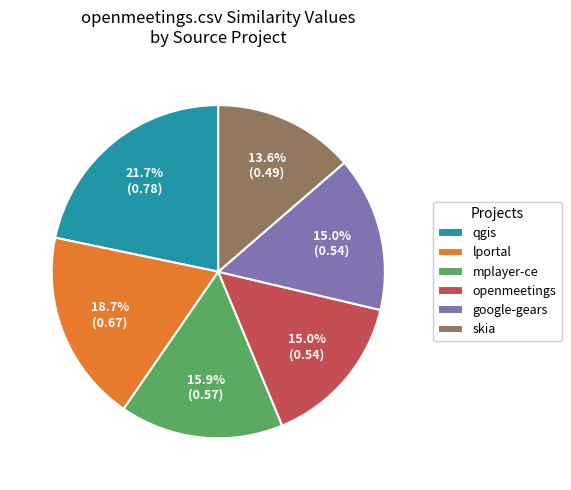

To the nearest percent, what is the average slice percentage?

17%